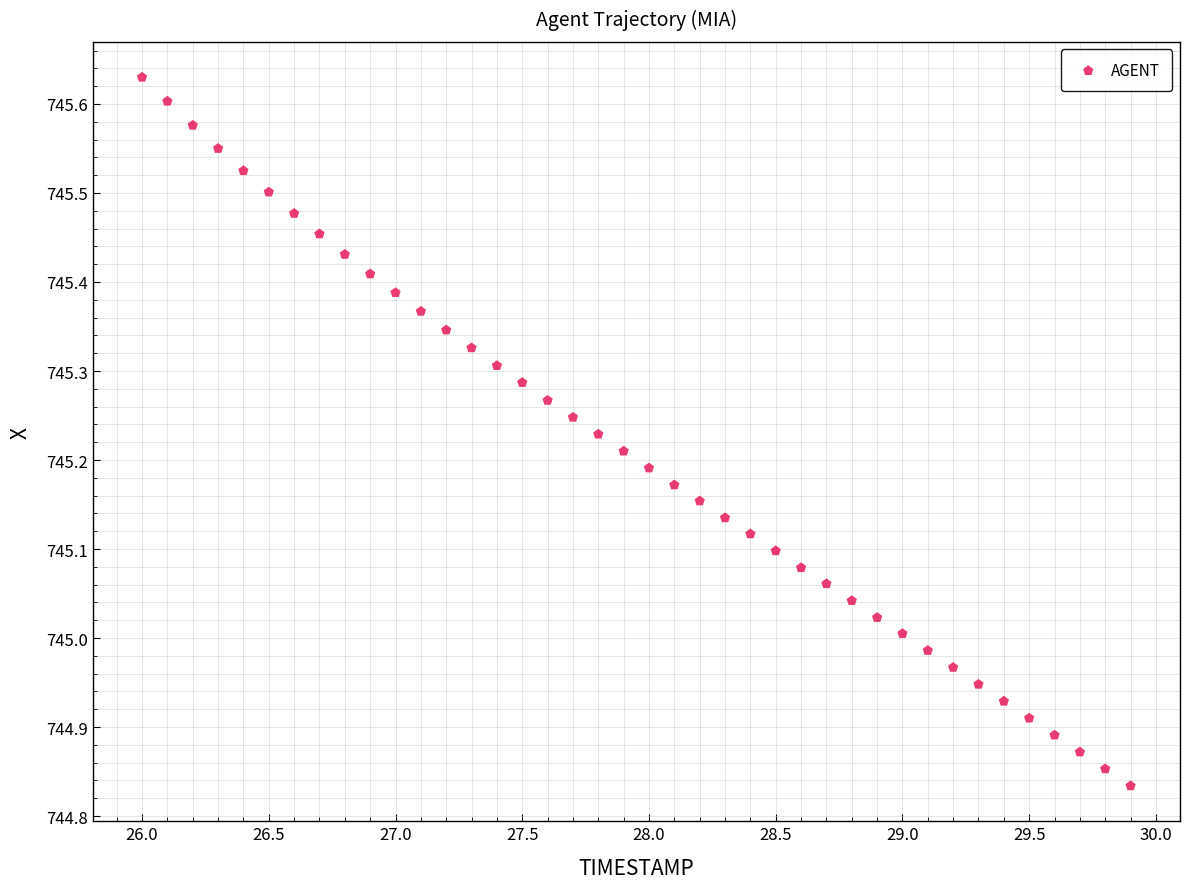

What is the range of Y values (max minus min)?

0.8